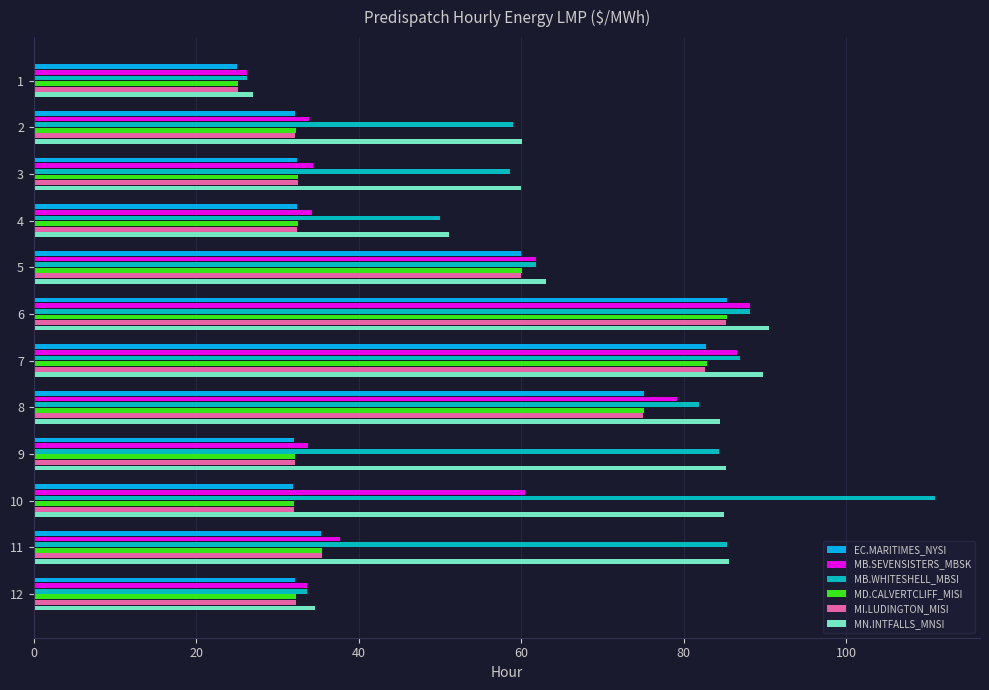

What is the difference between the maximum and minimum values in the EC.MARITIMES_NYSI series?

60.2